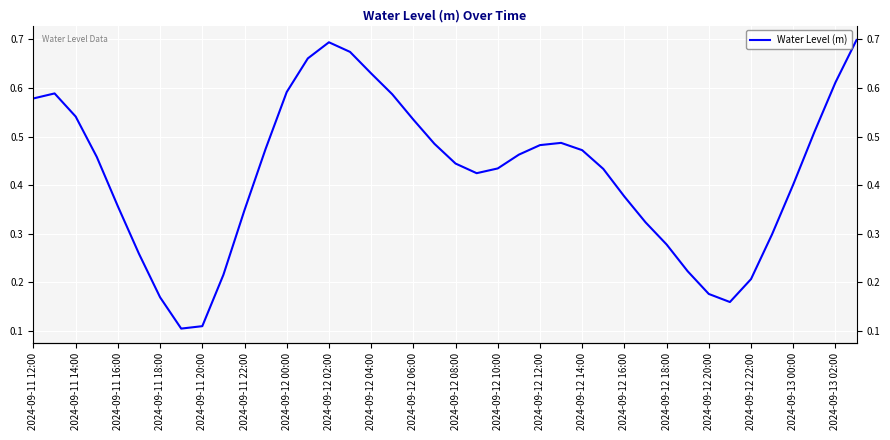

The value at 2024-09-13 02:00 is 0.3. True or false?

False